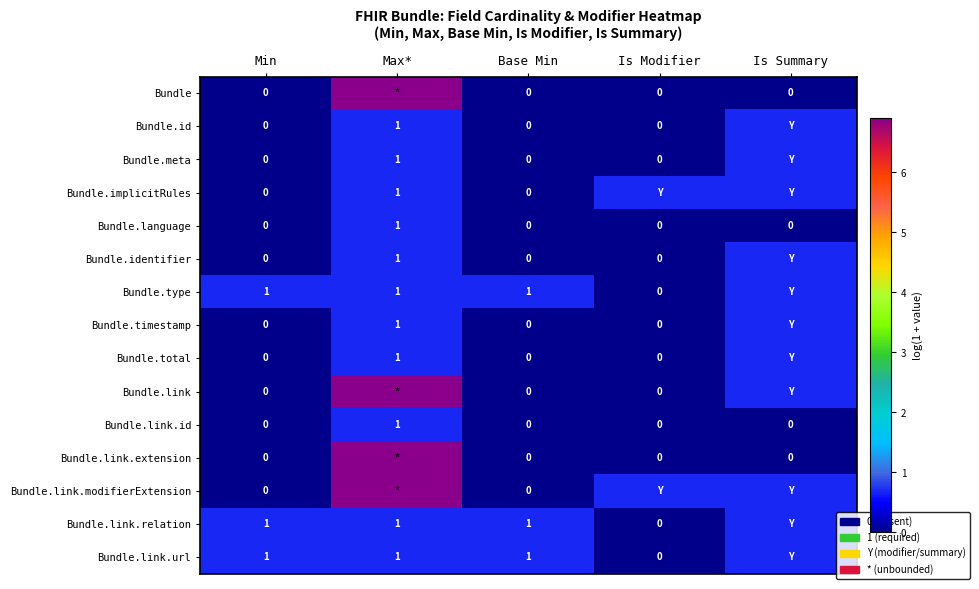

The value of Bundle.link.id at Max* is 1.2. True or false?

False